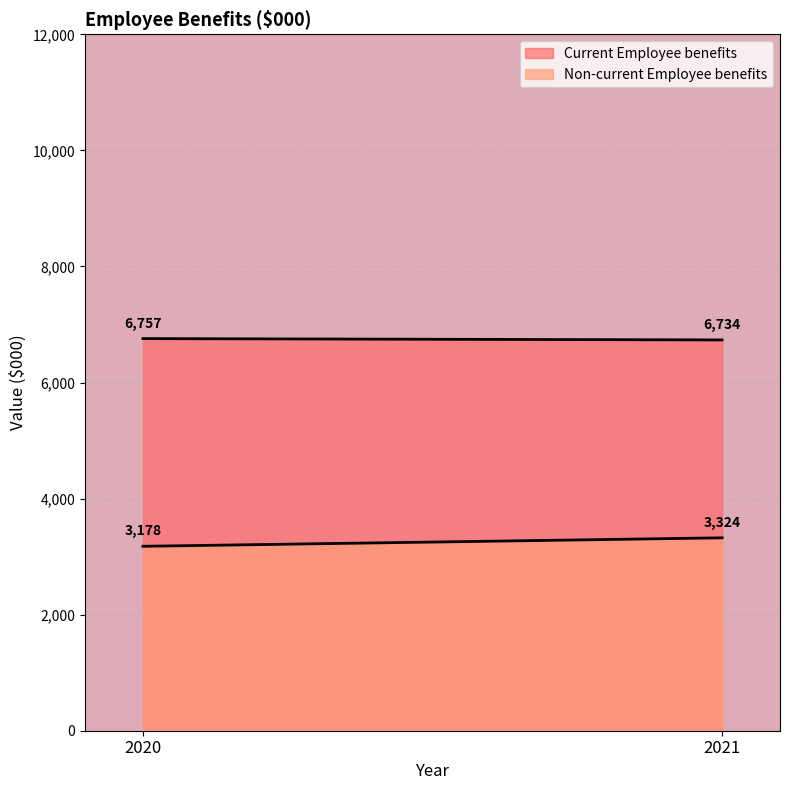

Which series has the largest range (max minus min)?

Non-current Employee benefits